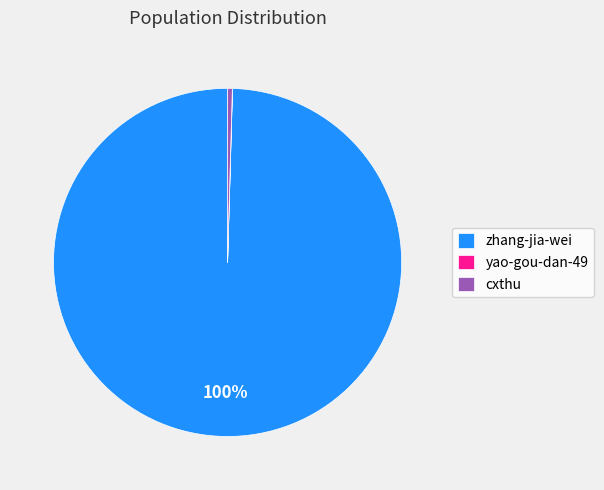

Is there a majority slice in this chart?

Yes